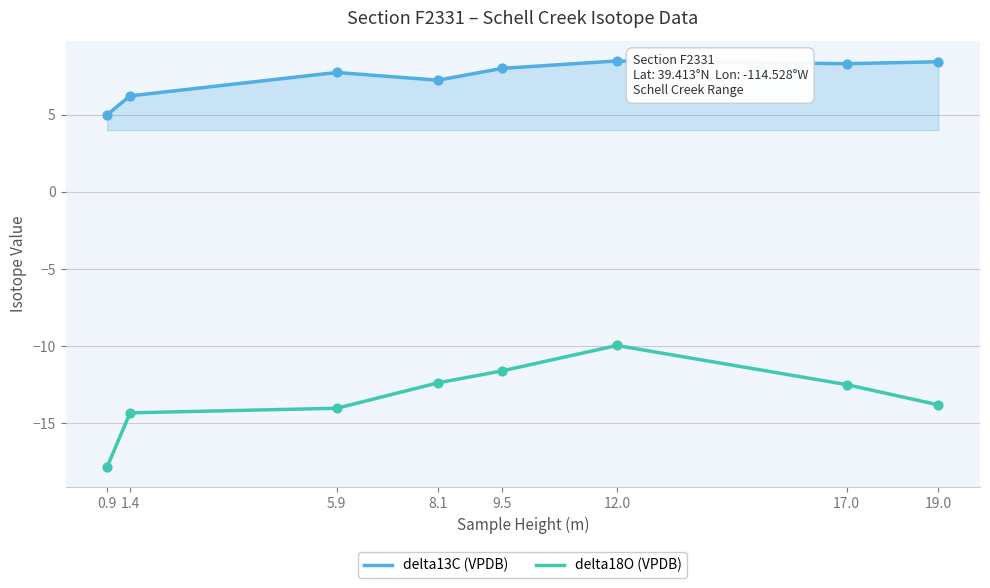

What is the total value across all series at 12.0?

-1.5